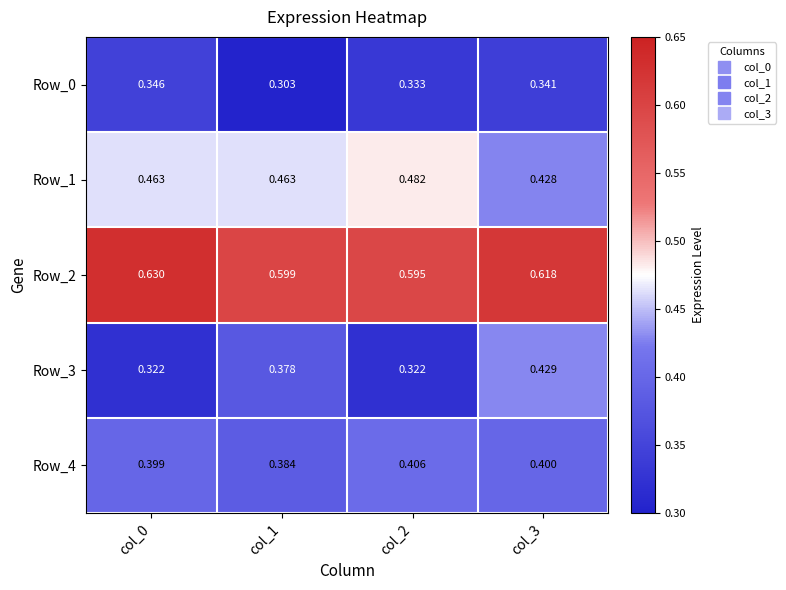

Is the value of Row_0 at col_0 greater than the value of Row_1 at col_2?

No